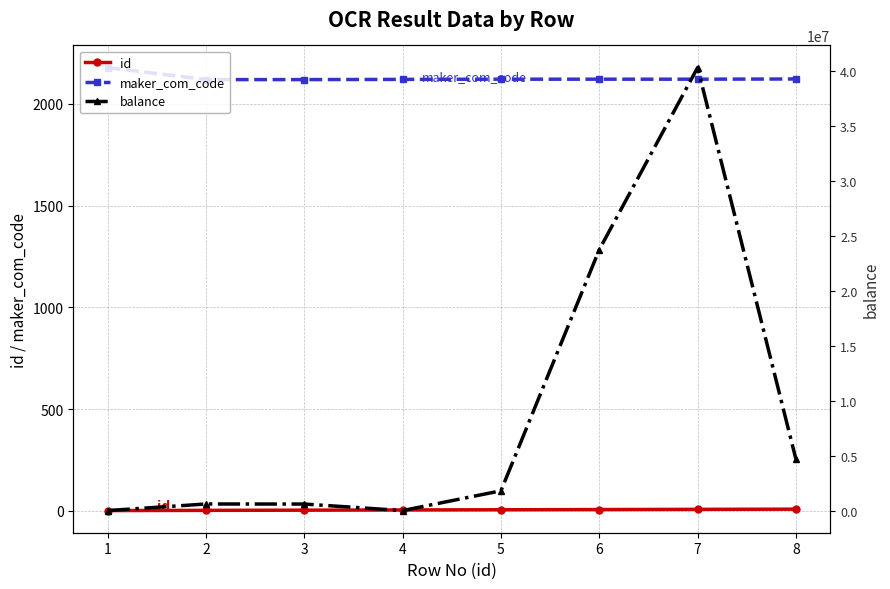

Which category has the highest value in the balance series?

7